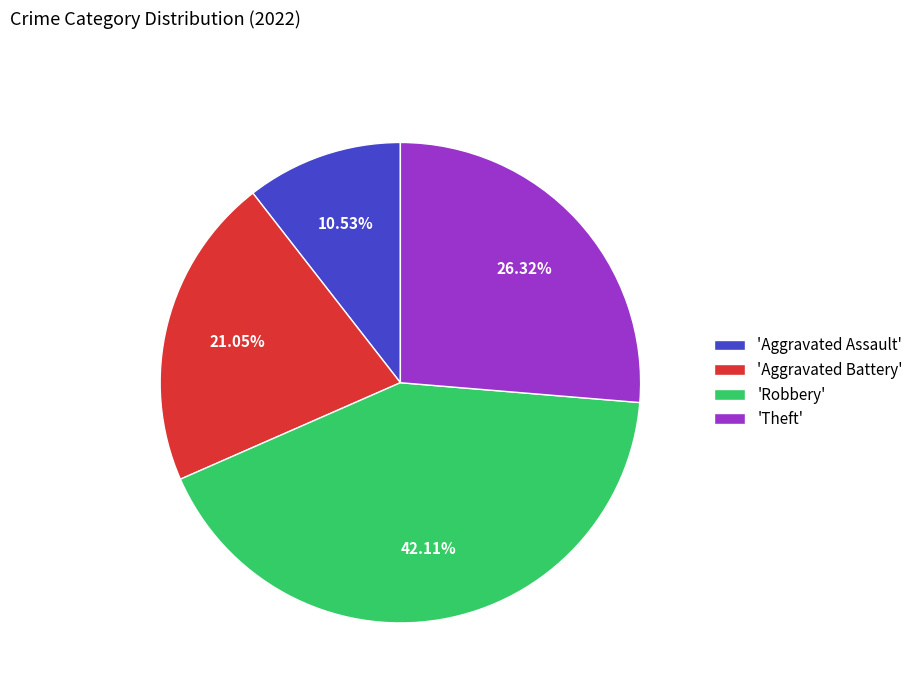

Does any single category account for the majority?

No